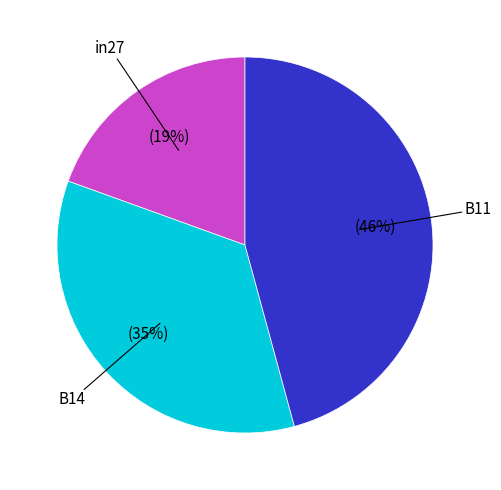

Does any single category account for the majority?

No